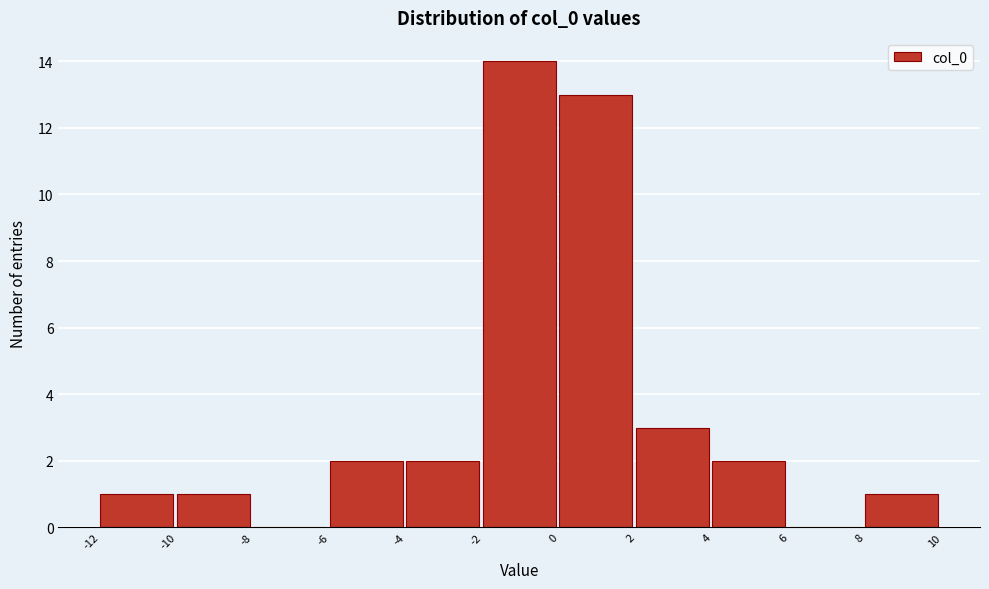

Reading left to right, list every bar in this chart as the range it spans on the x-axis followed by its height. The values are not printed on the chart, so give them approximately, as read against the axis.

-12 to -10: 1
-10 to -8: 1
-8 to -6: 0
-6 to -4: 2
-4 to -2: 2
-2 to 0: 14
0 to 2: 13
2 to 4: 3
4 to 6: 2
6 to 8: 0
8 to 10: 1